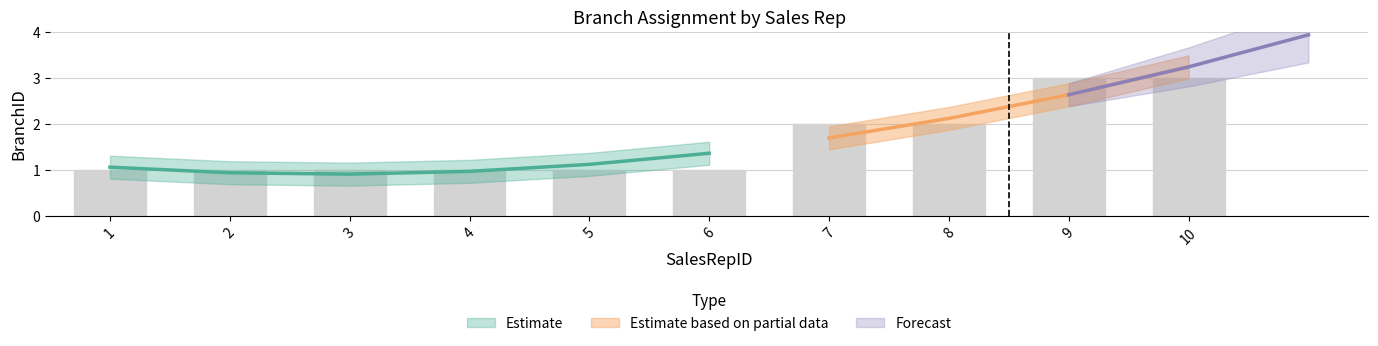

Reading left to right, what are all the values shown in this chart?

1=1	2=1	3=1	4=1	5=1	6=1	7=2	8=2	9=3	10=3